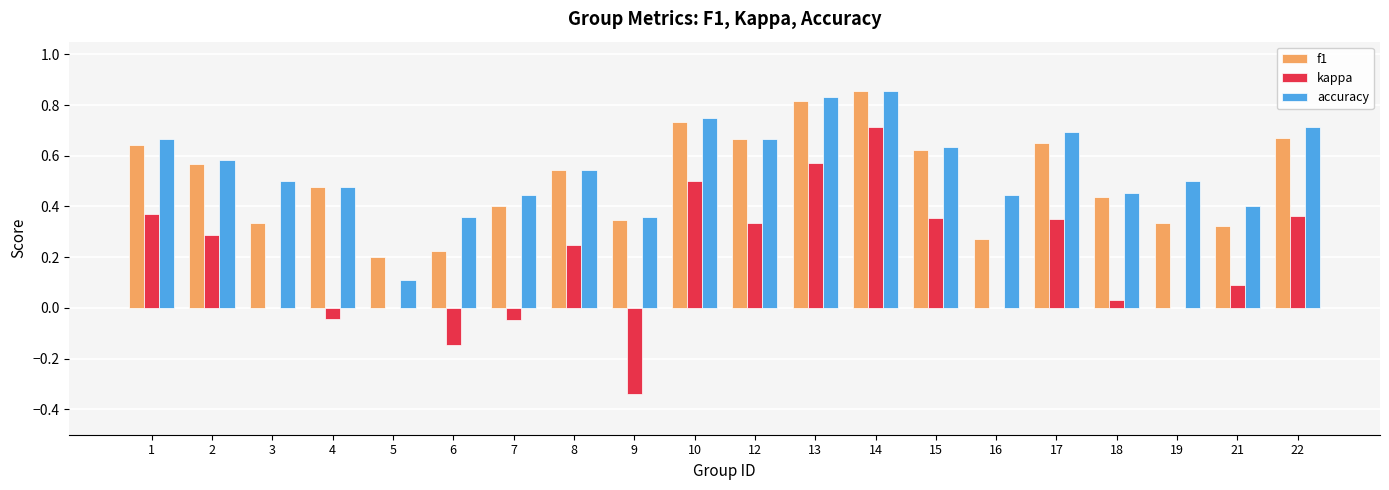

How many groups of bars are there?

20